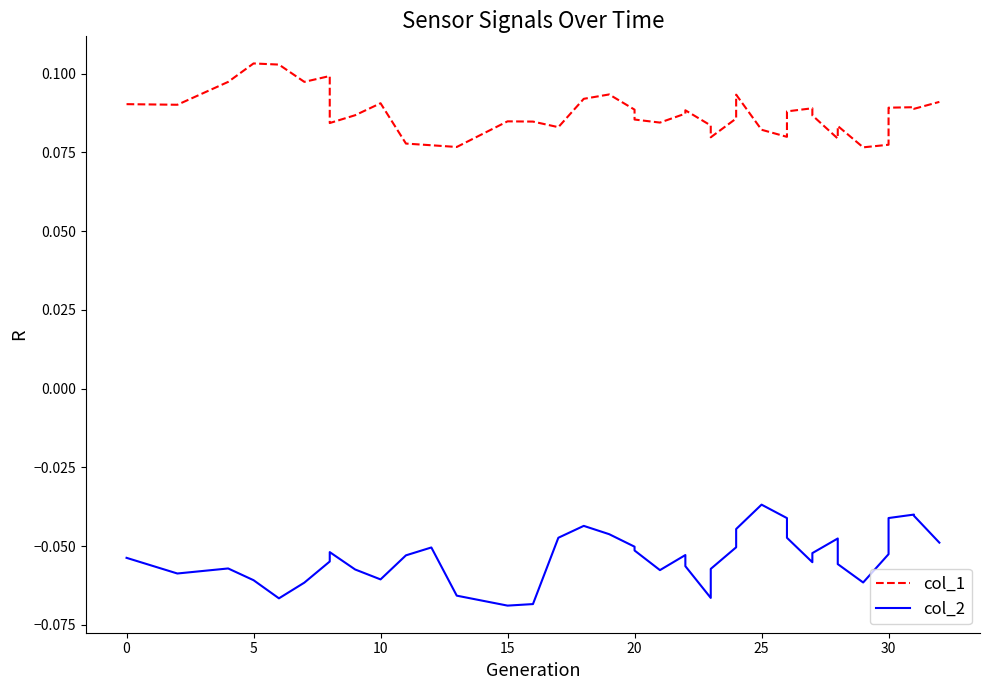

Is it true that col_2 equals -0.1 at 5?

True